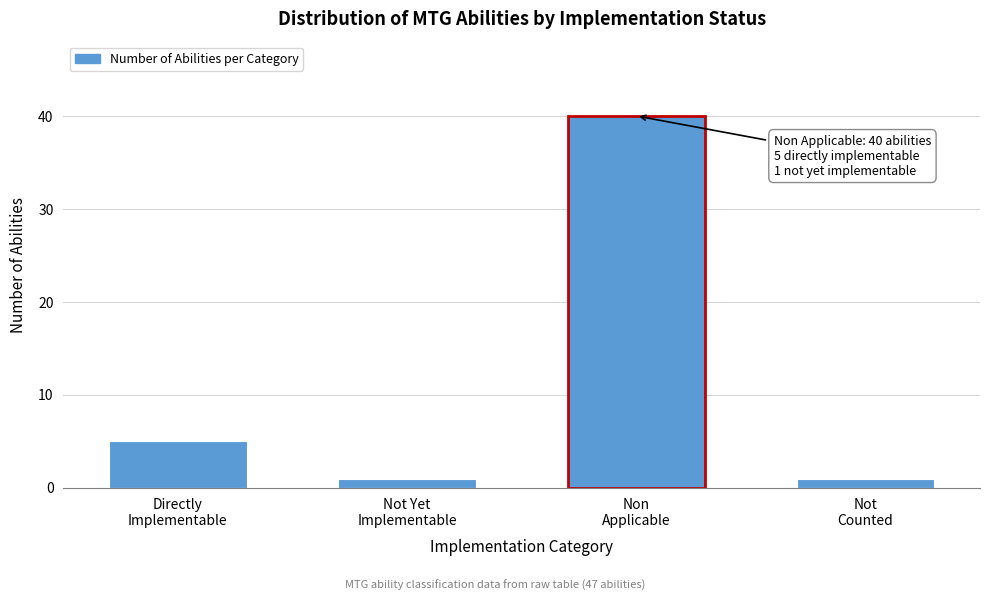

Reading right to left, transcribe all the data shown in this chart.

1	40	1	5